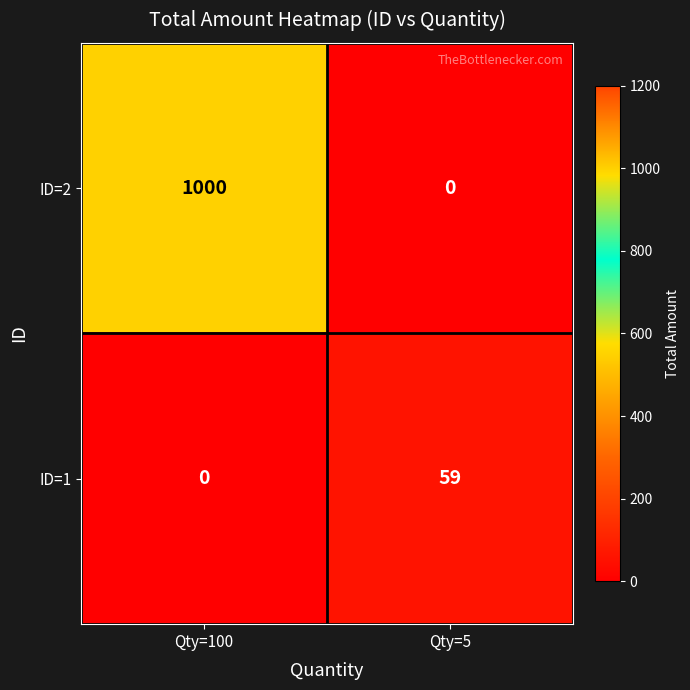

At which category is the sum across all series the highest?

Qty=100